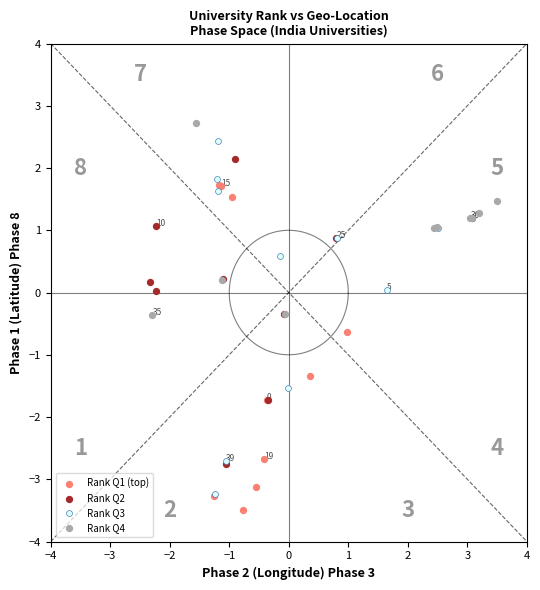

Which series has the largest Y range (max minus min)?

Rank Q3